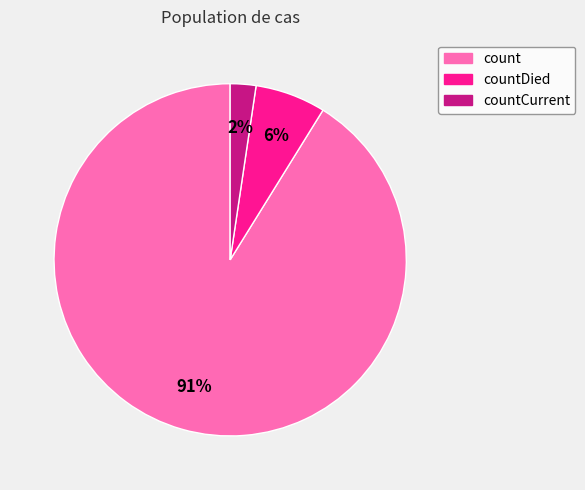

Is there a majority slice in this chart?

Yes